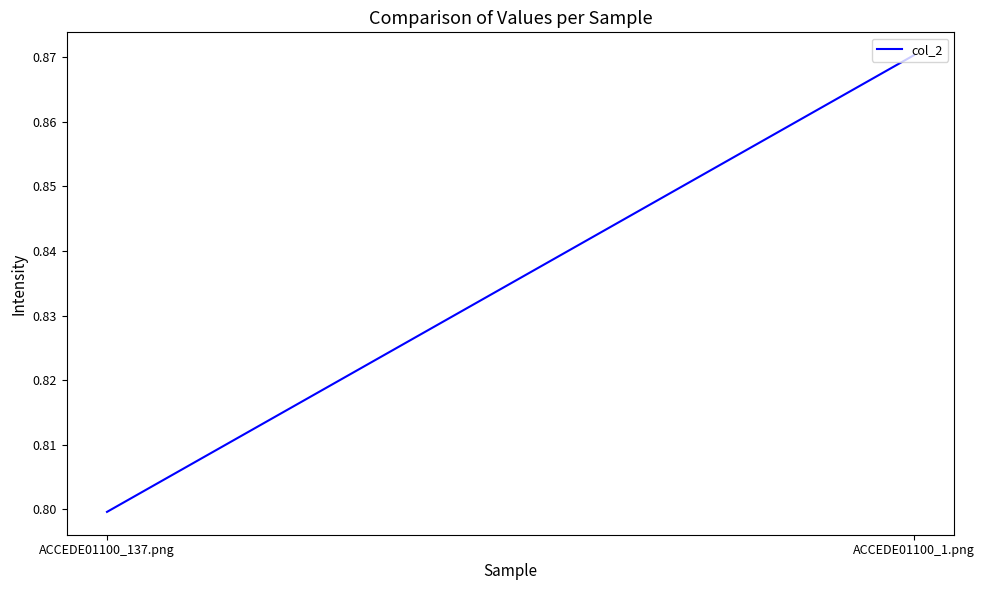

What is the smallest value displayed?

0.8